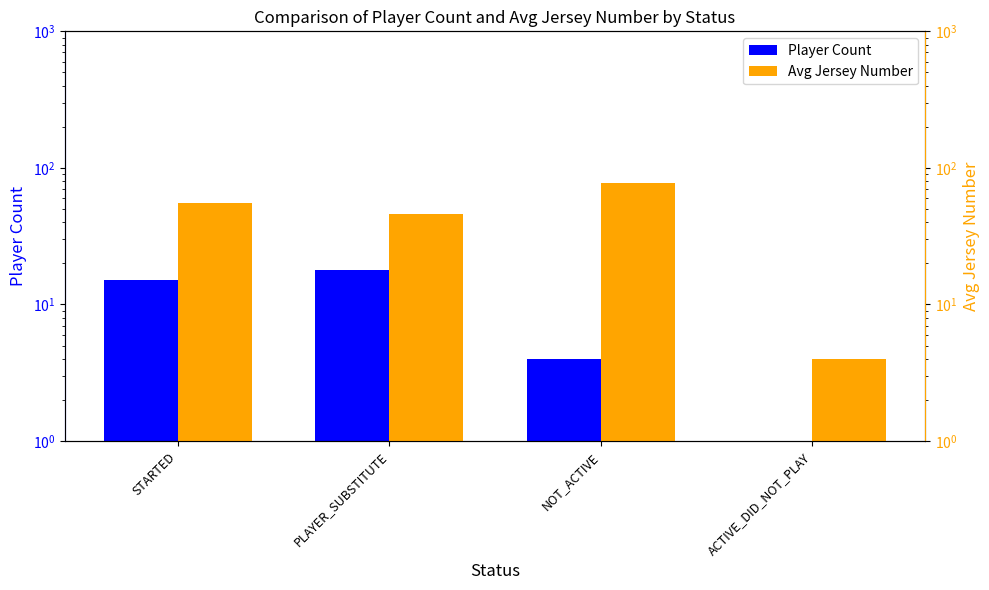

At STARTED, list the series in order from largest to smallest.

Avg Jersey Number, Player Count